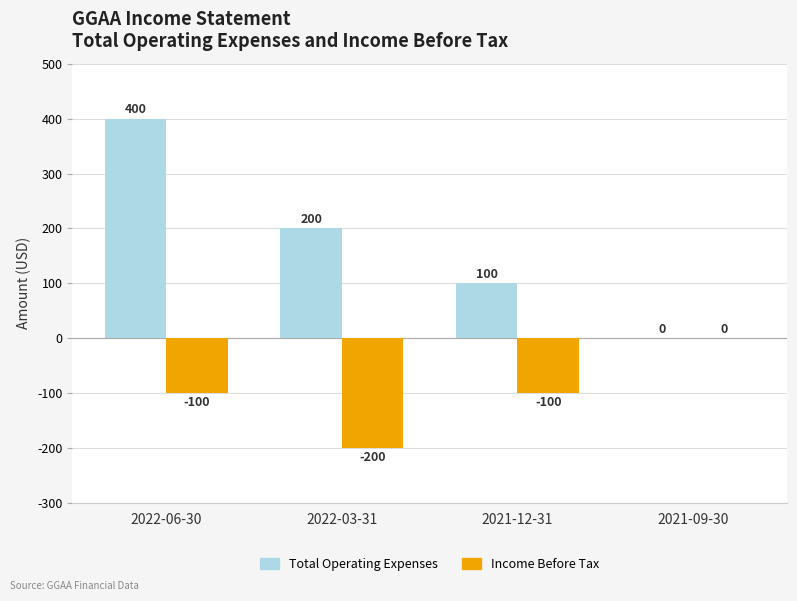

How many values in the Income Before Tax series exceed -100?

1